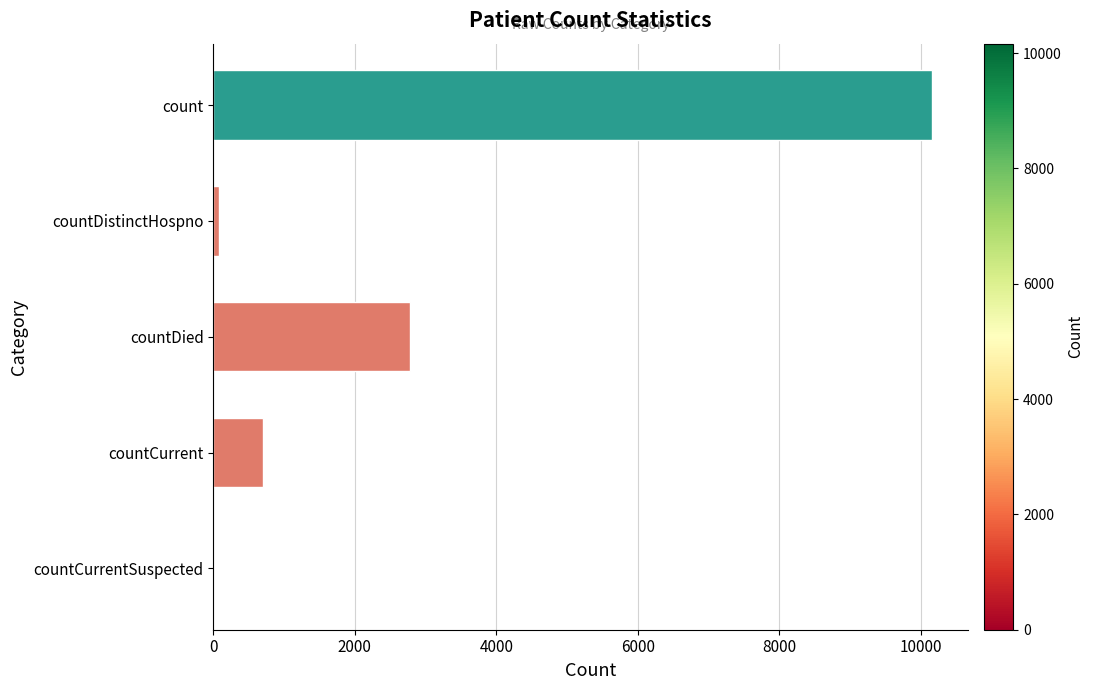

Is it true that the value at countCurrentSuspected is -5620?

False